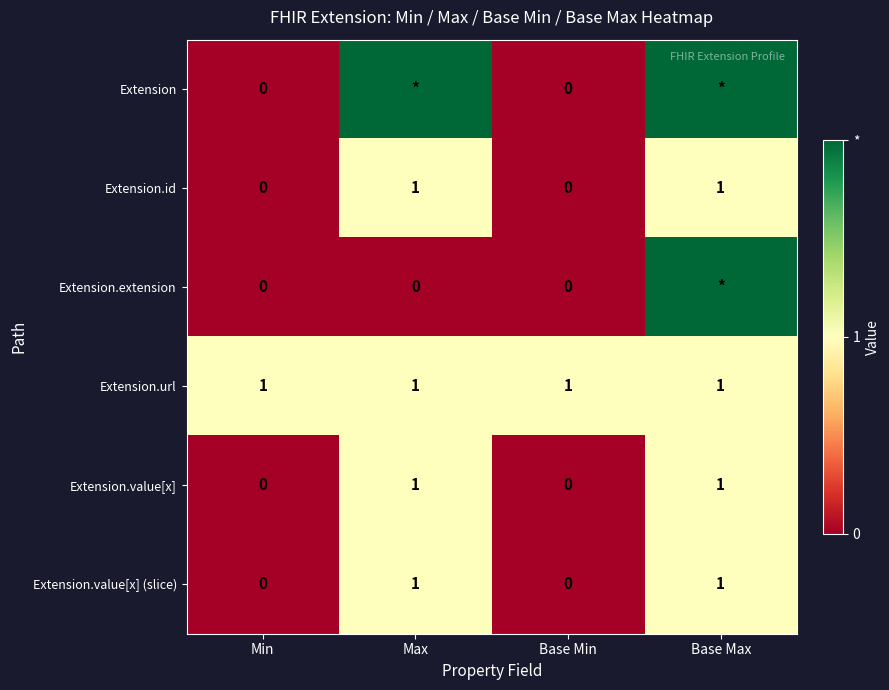

At how many categories does at least one series exceed 1?

2